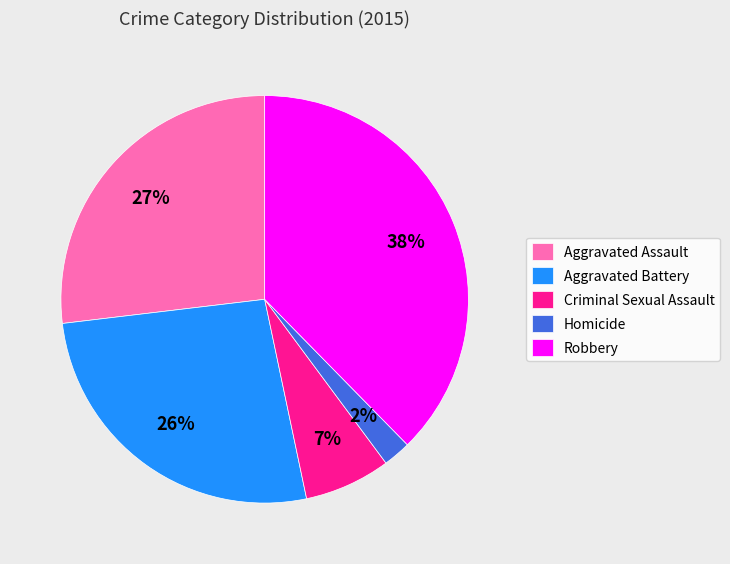

Approximately how many times larger is the value at Homicide compared to Criminal Sexual Assault?

0.3